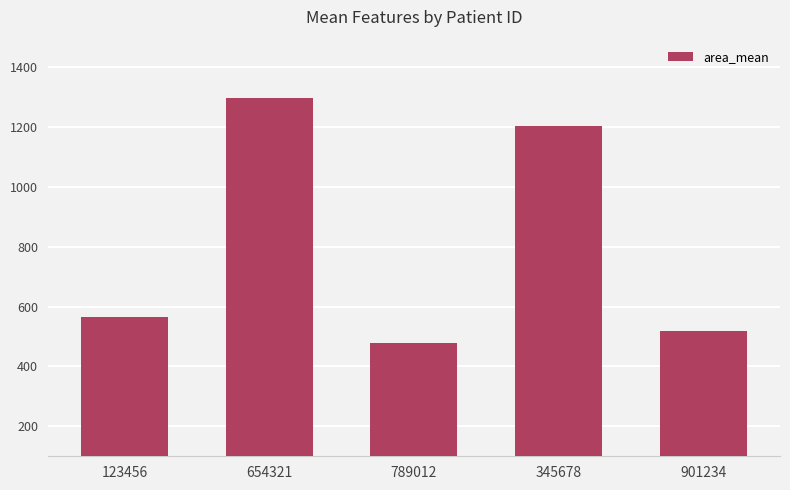

Where does the data first go above 566?

123456